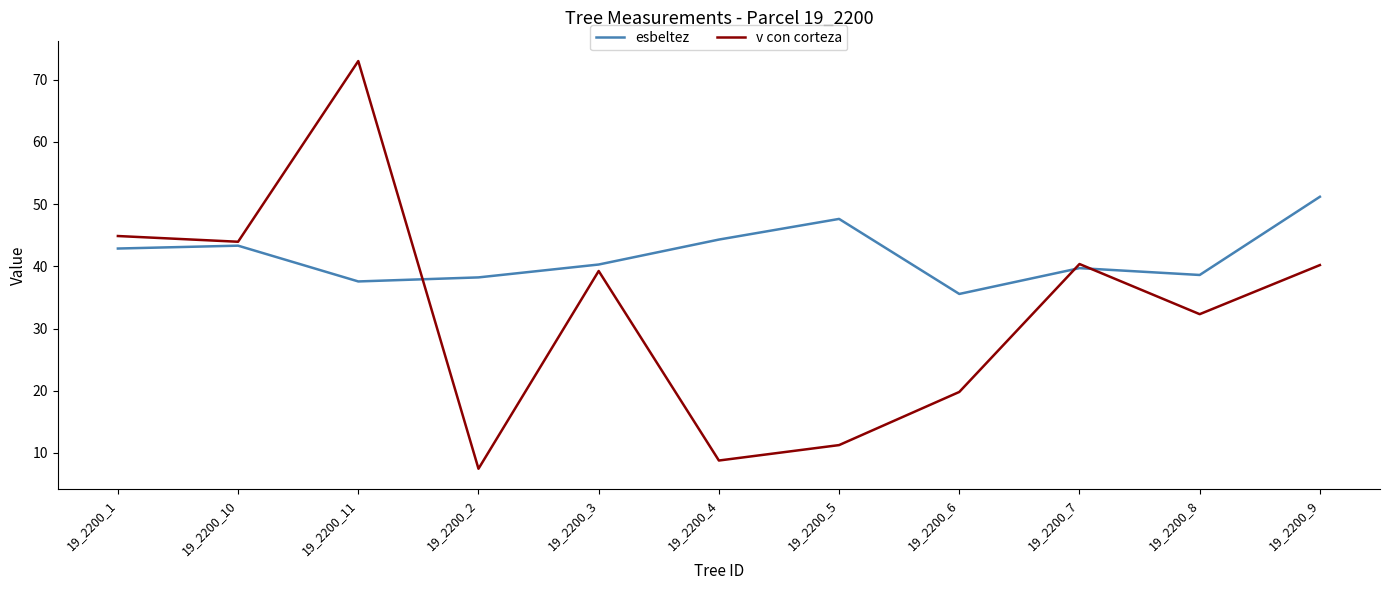

Read the esbeltez value at 19_2200_4.

44.3